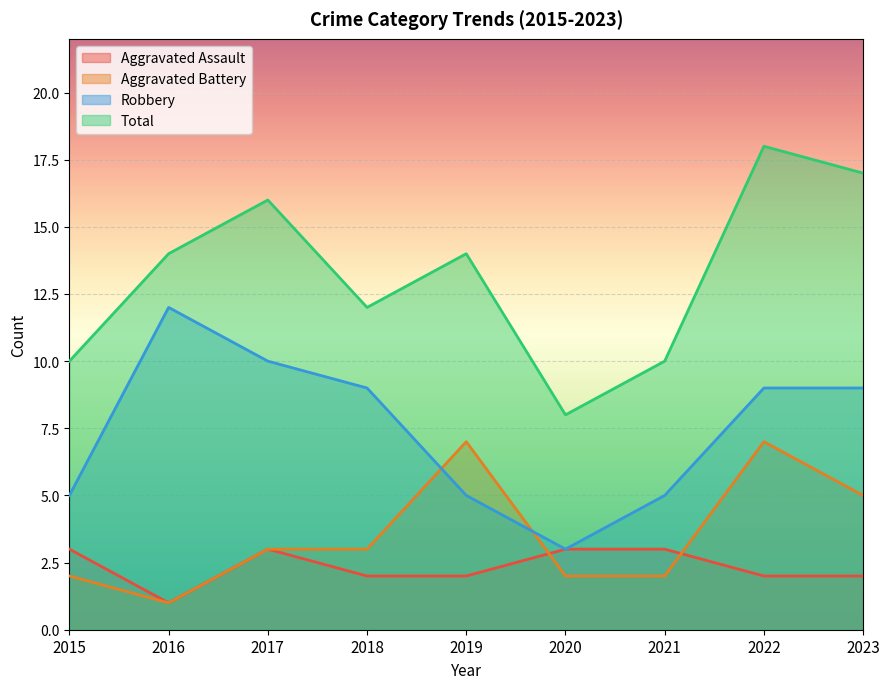

What is the sum of the Robbery values at 2017 and 2023?

19